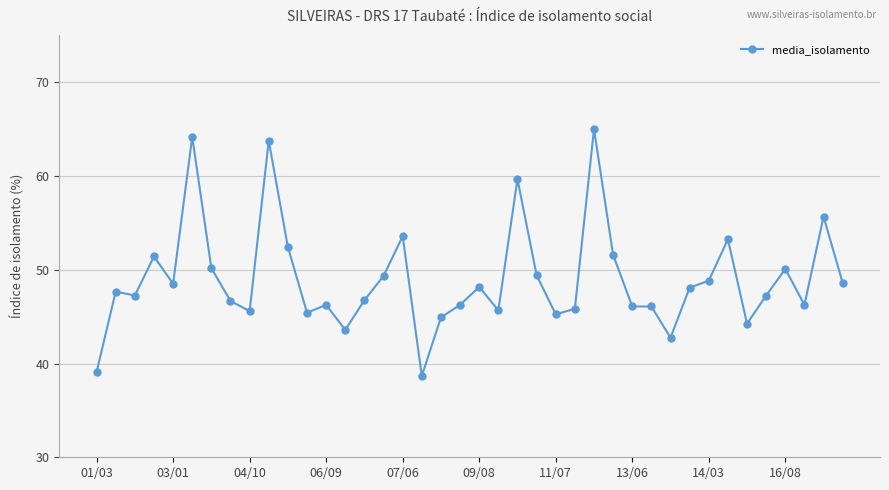

Count the number of data series in this chart.

1